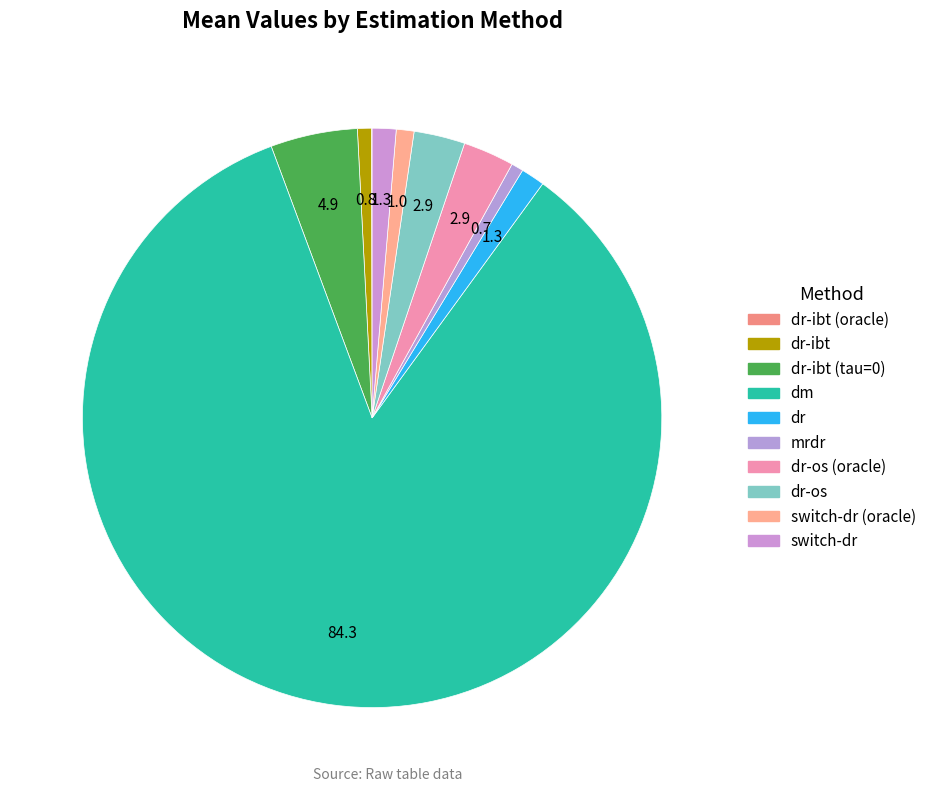

Which category accounts for the majority?

dm